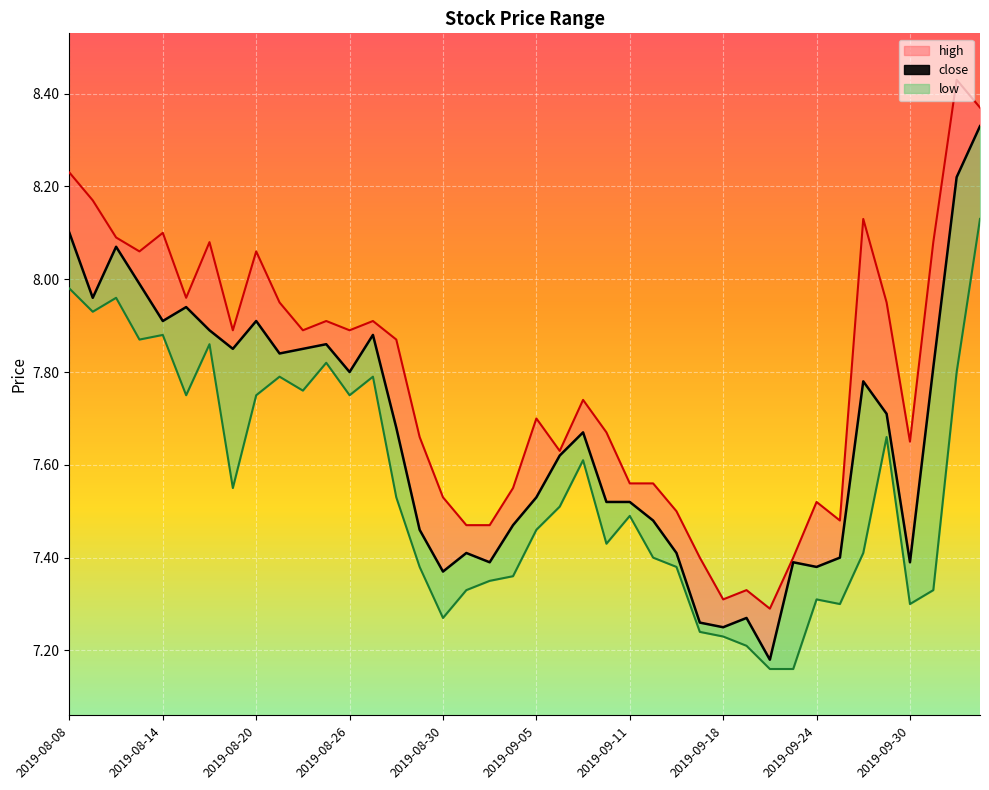

What is the label of the 5th point from the right?

2019-09-27